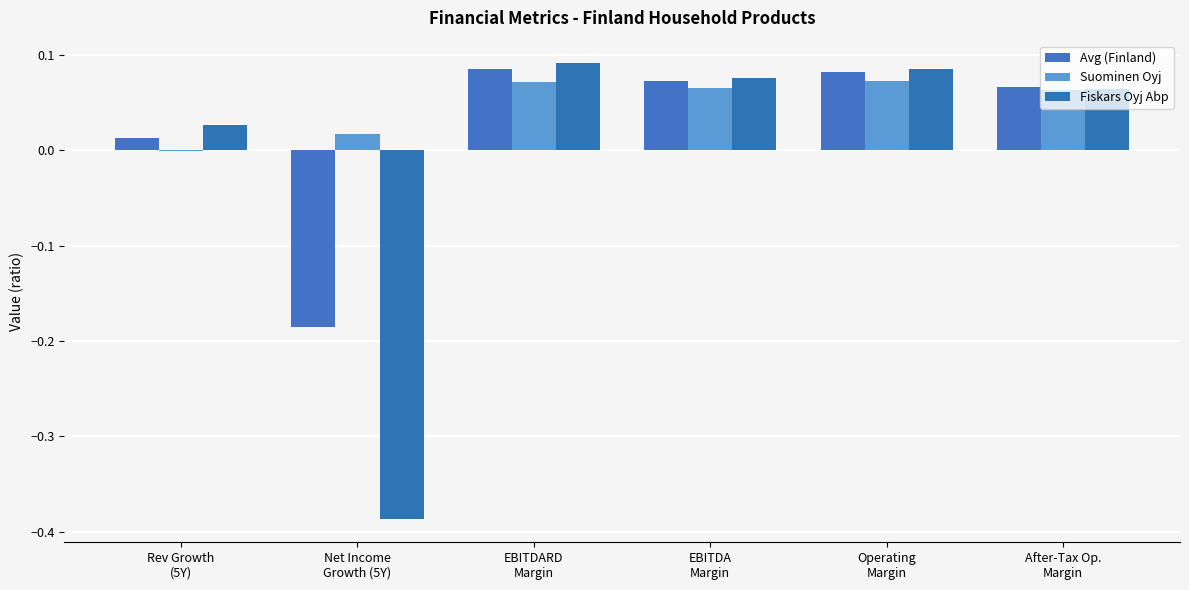

How many data points in Suominen Oyj are above 0?

5